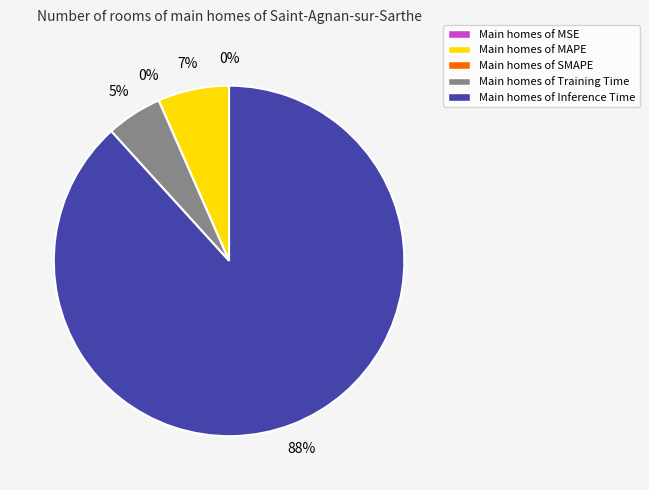

Rank the categories by value from lowest to highest.

SMAPE, MSE, Training Time, MAPE, Inference Time